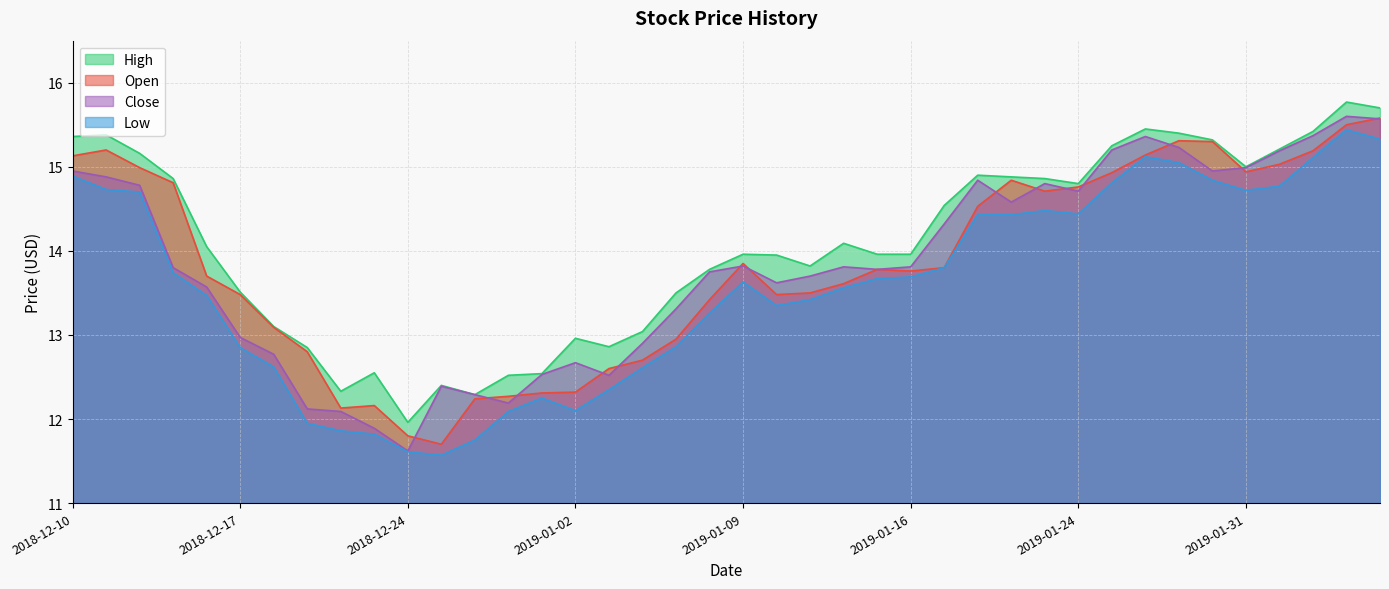

What position from the left is 2019-01-10?

22